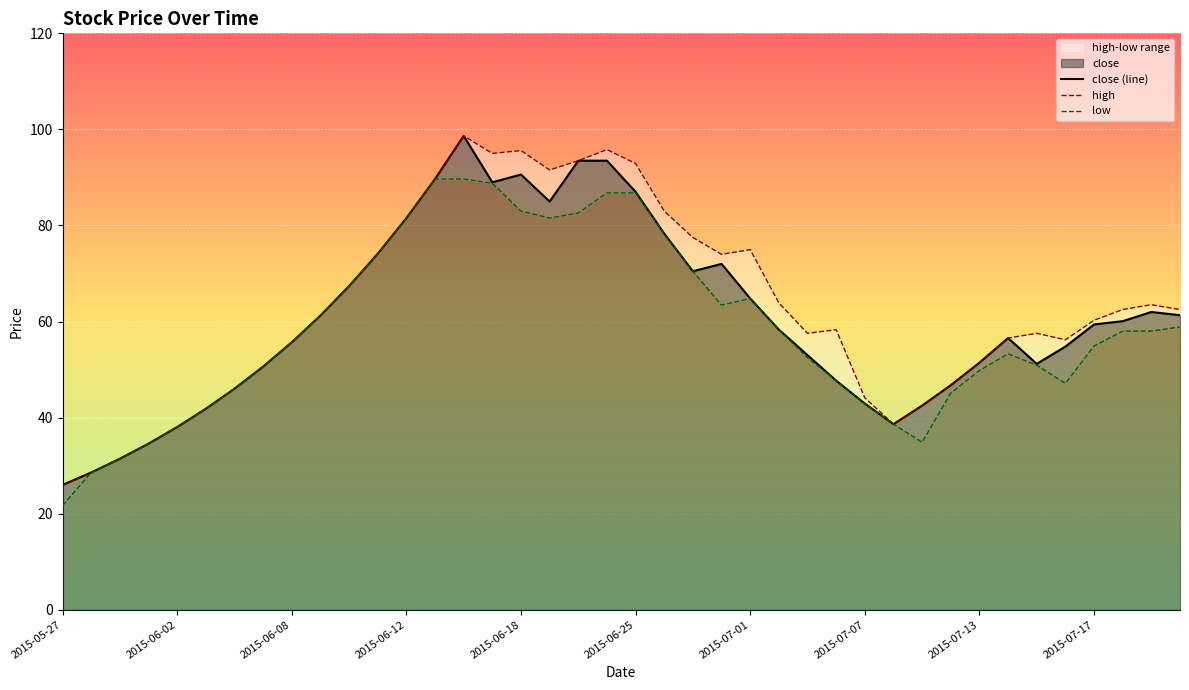

What is the lowest value of the close (line) series?

26.0